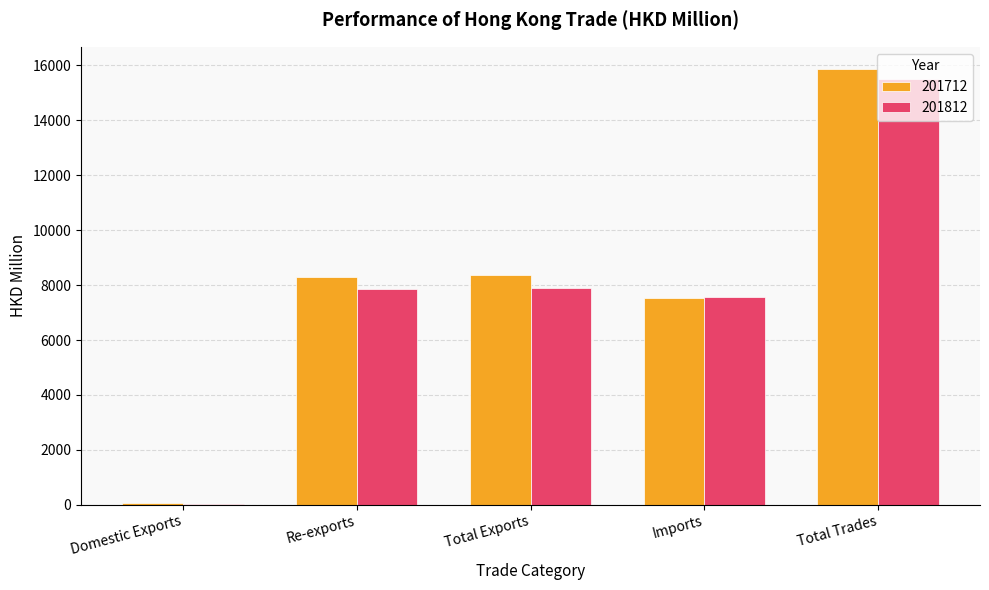

Between Re-exports and Total Trades, which series saw the biggest shift?

201812